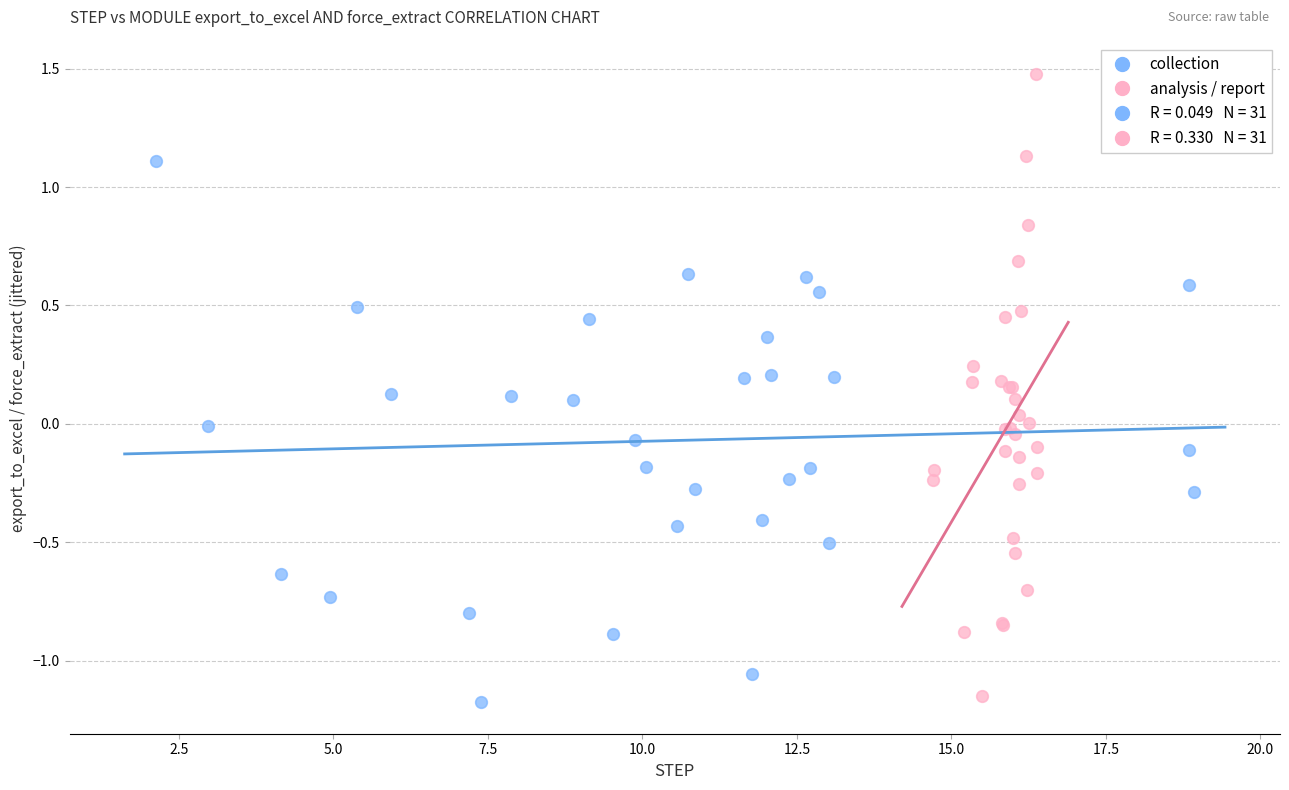

Which series has the widest spread of Y values?

analysis / report